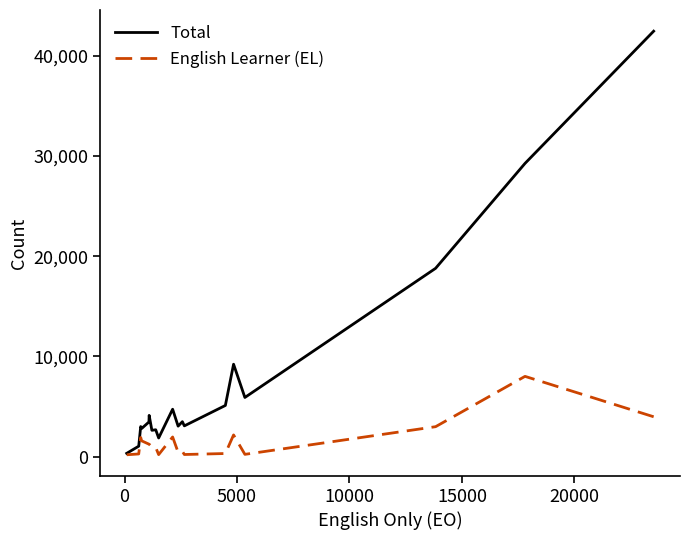

Which series has the largest total across all categories?

Total